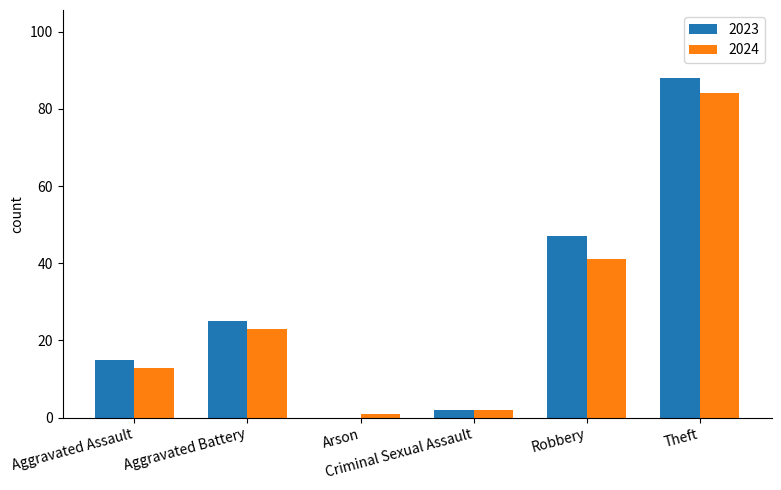

Does the chart contain stacked bars?

No